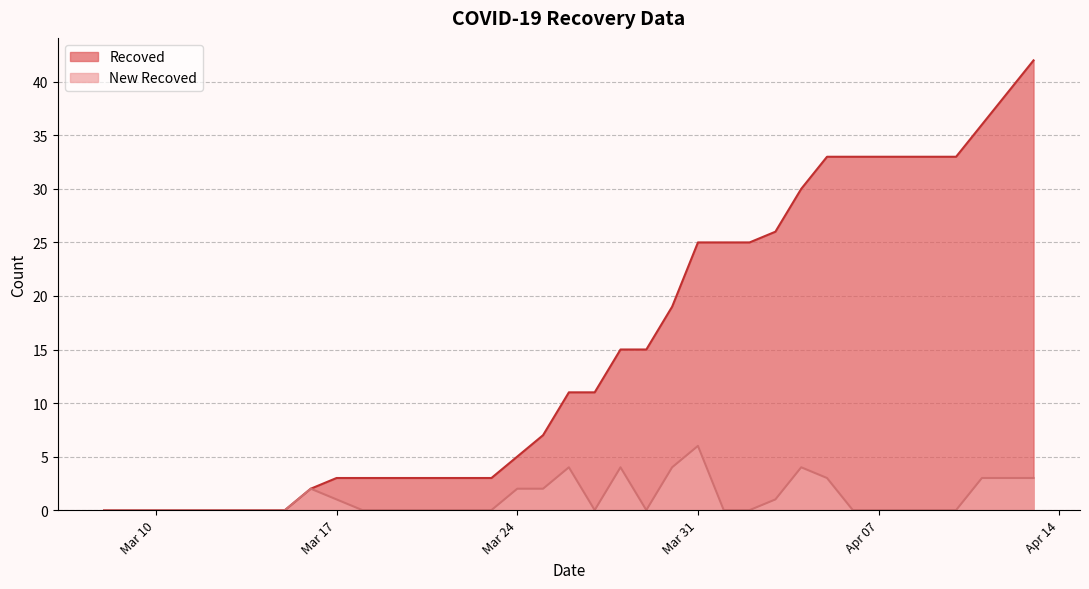

Reading left to right, transcribe all the data shown in this chart.

Recoved: 0	0	0	0	0	0	0	0	2	3	3	3	3	3	3	3	5	7	11	11	15	15	19	25	25	25	26	30	33	33	33	33	33	33	36	39	42
New Recoved: 0	0	0	0	0	0	0	0	2	1	0	0	0	0	0	0	2	2	4	0	4	0	4	6	0	0	1	4	3	0	0	0	0	0	3	3	3